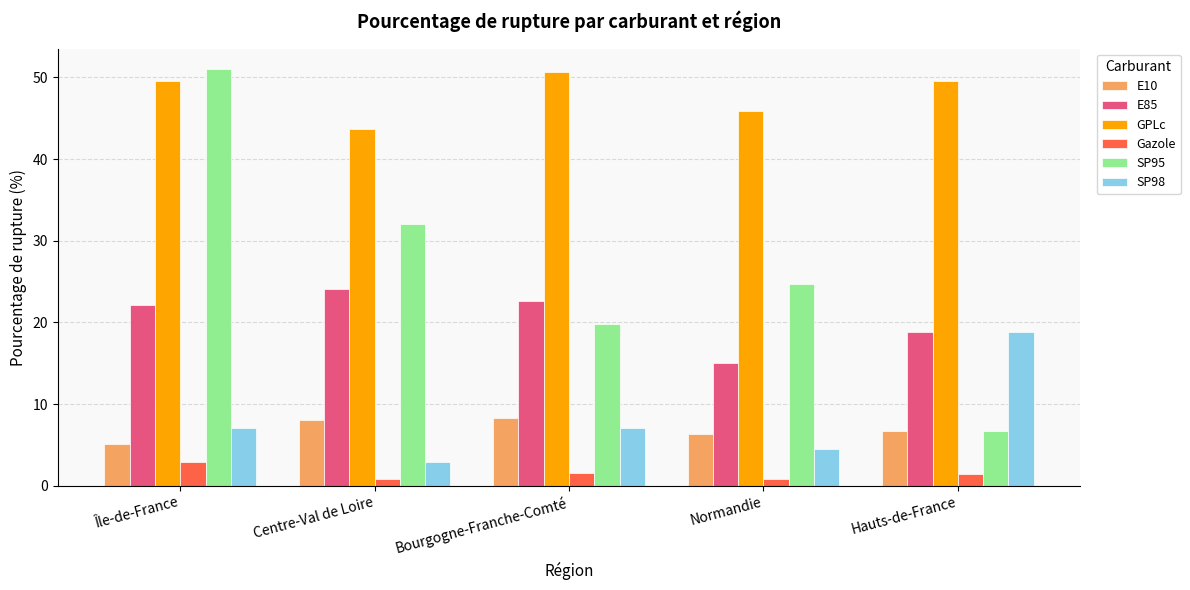

What is the average value of the E85 series?

20.5